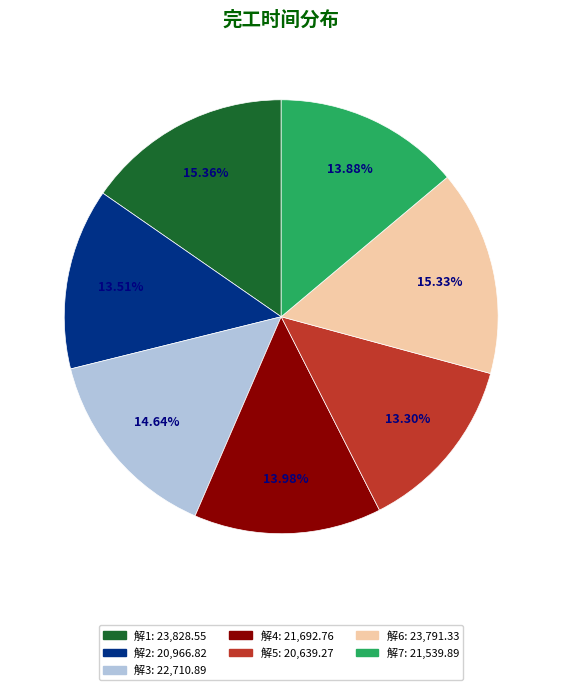

Which has a higher value, 解3 or 解7?

解3